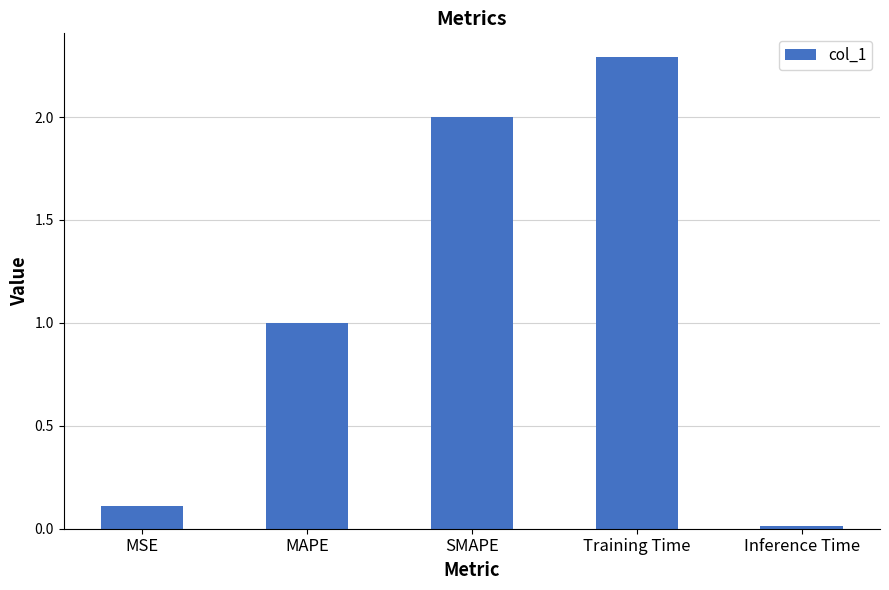

How many data points are above 1?

3